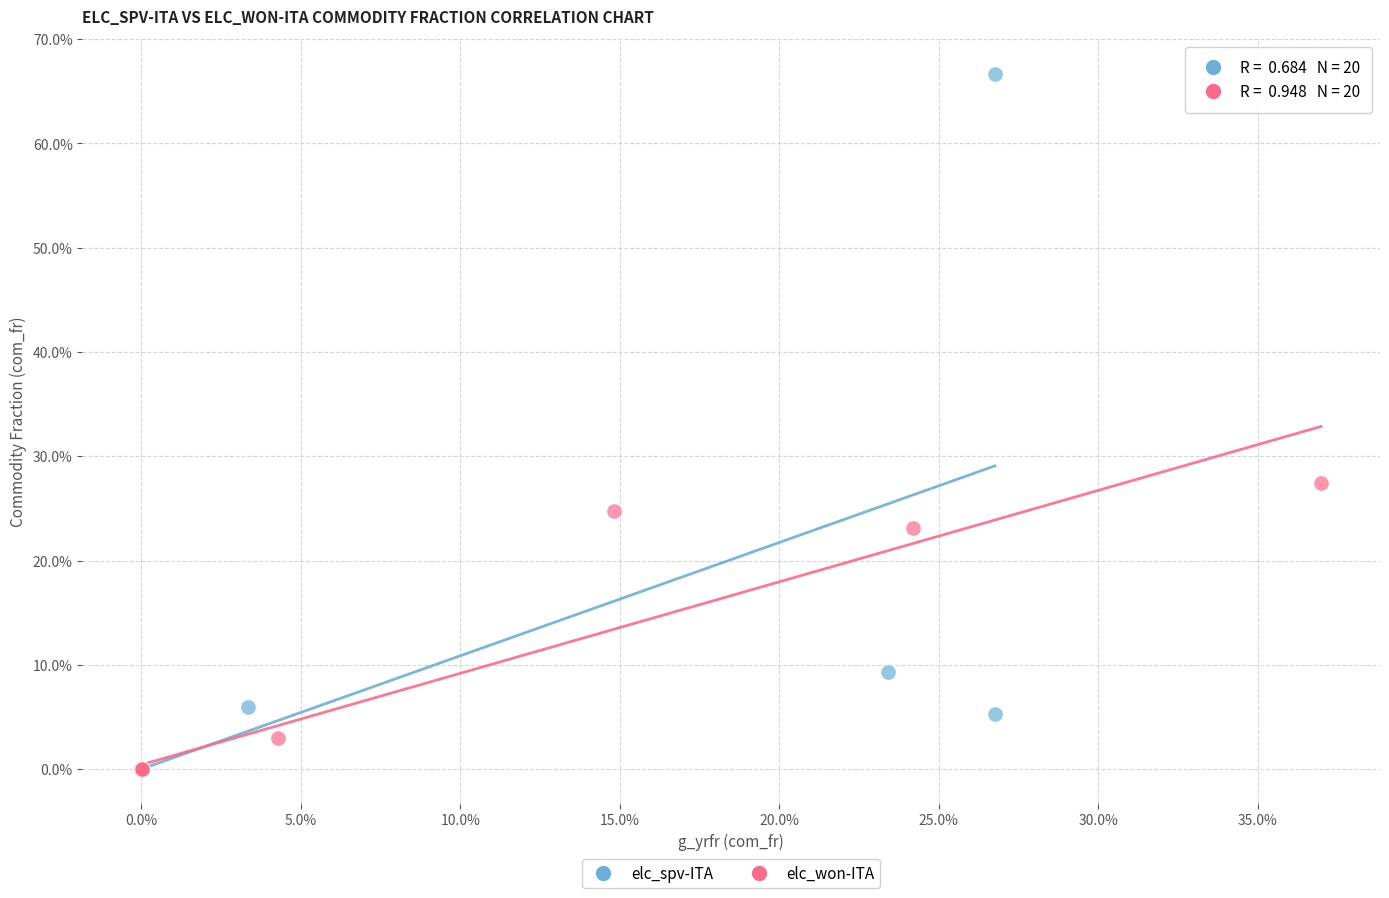

What are all the series names shown in the legend?

elc_spv-ITA, elc_won-ITA